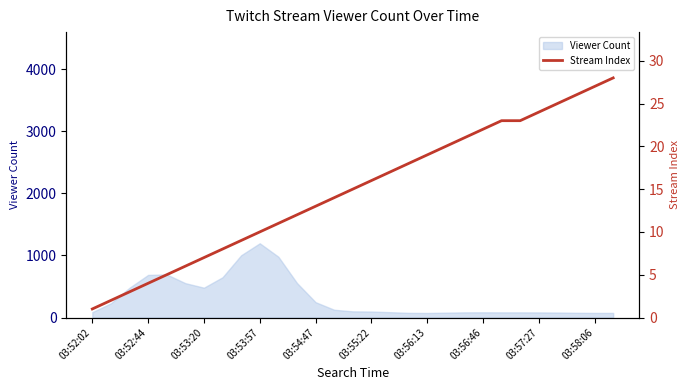

What is the highest value of the Viewer Count series?

1195